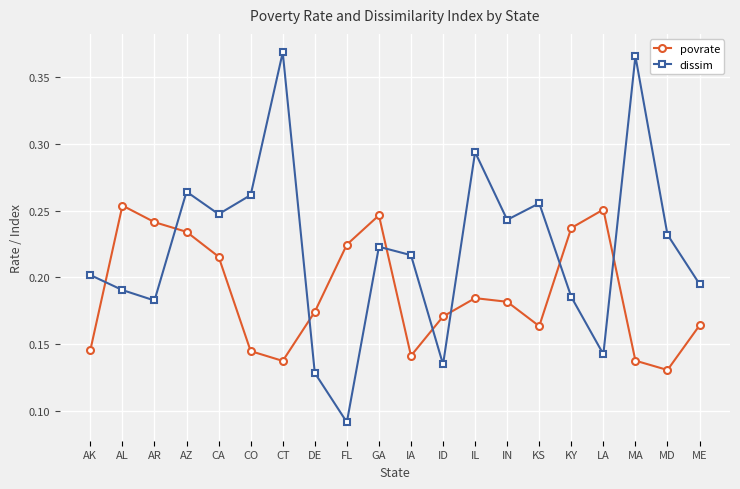

Is the value of povrate at AK greater than the value of dissim at ID?

Yes